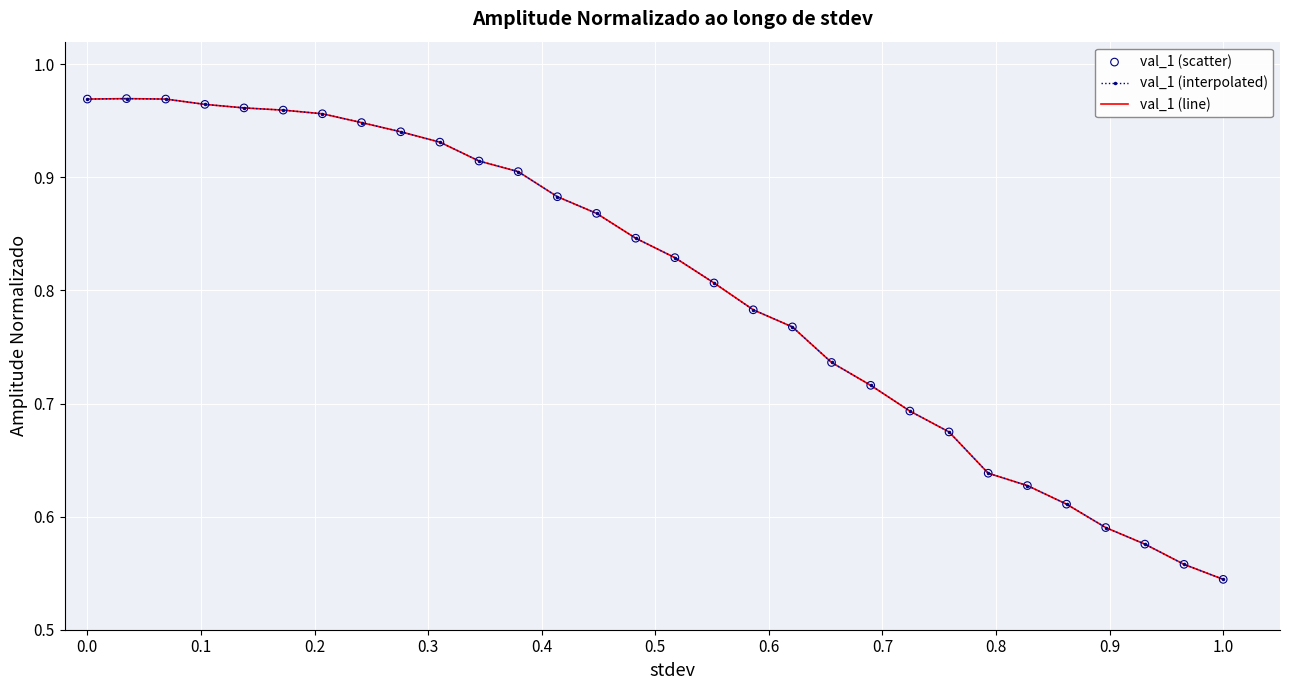

Which series has the largest total across all categories?

val_1 (interpolated)